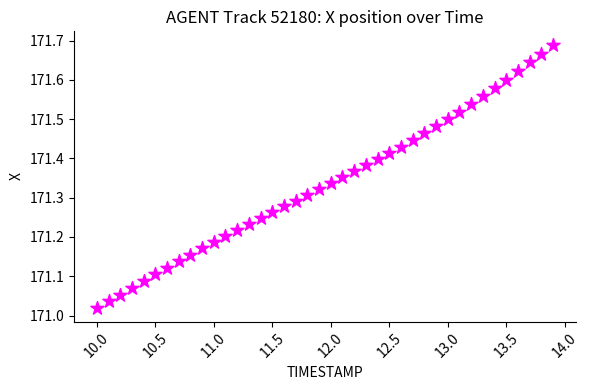

What is the range of X values (max minus min)?

3.9